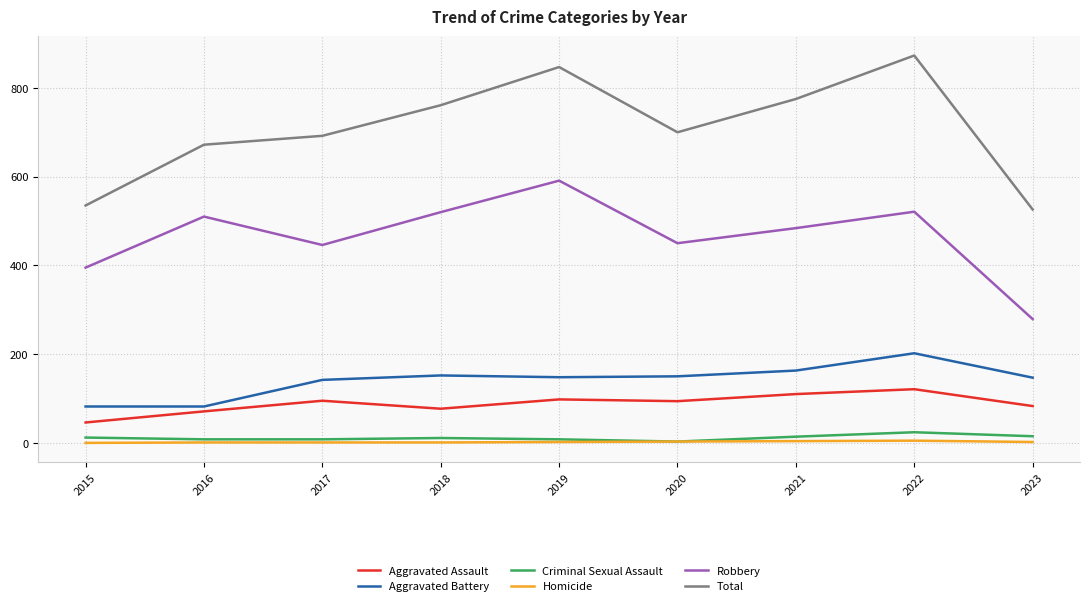

What is the sum of the Aggravated Battery values at 2022 and 2020?

352